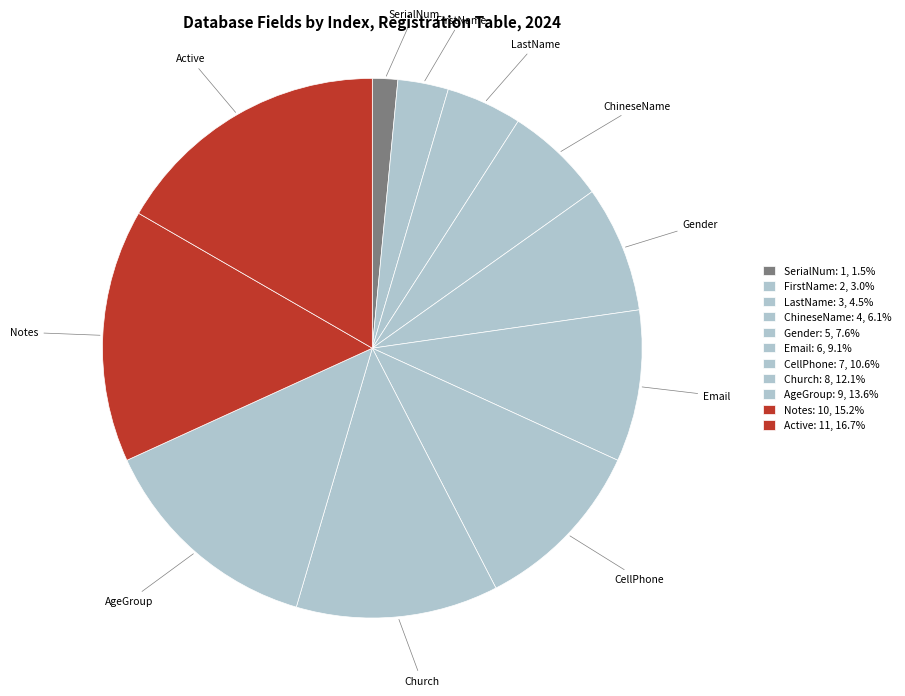

Does any single category account for the majority?

No